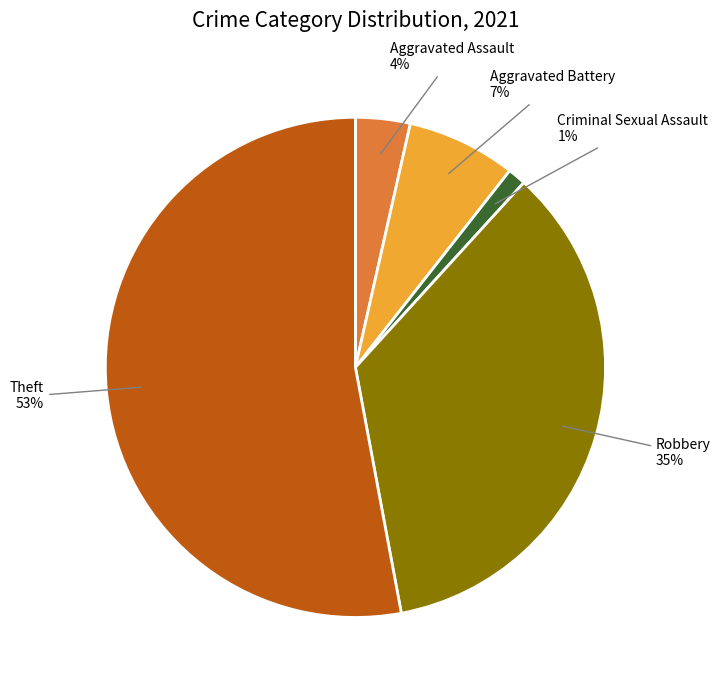

Is there any slice that represents more than half of the pie?

Yes